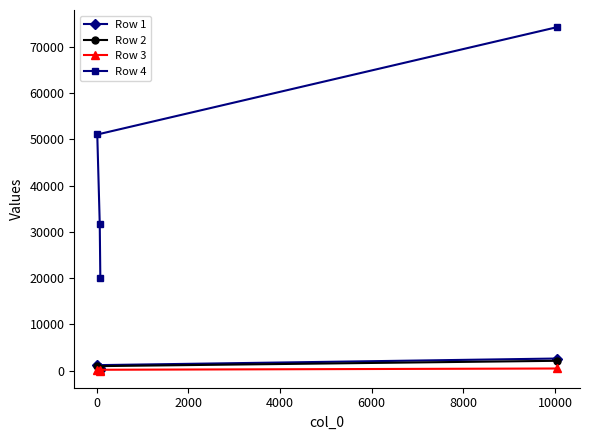

How many lines are shown in the chart?

4